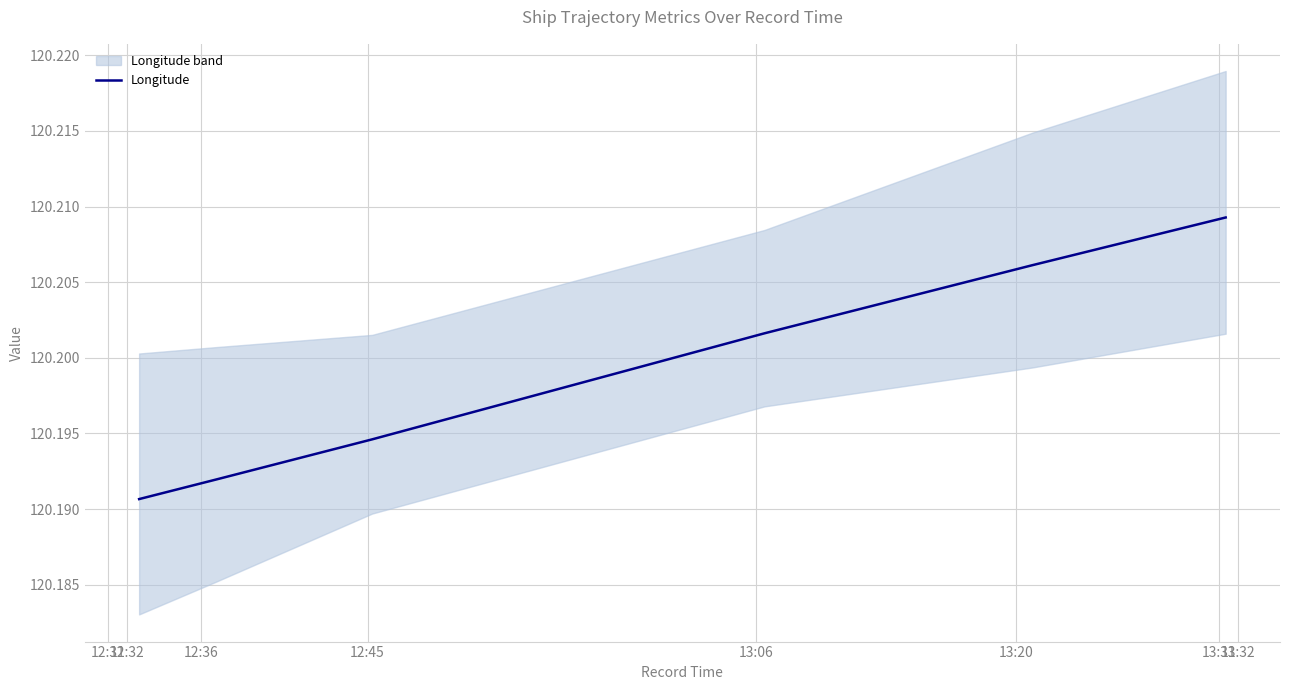

The value at 12:31 is 172.2. True or false?

False